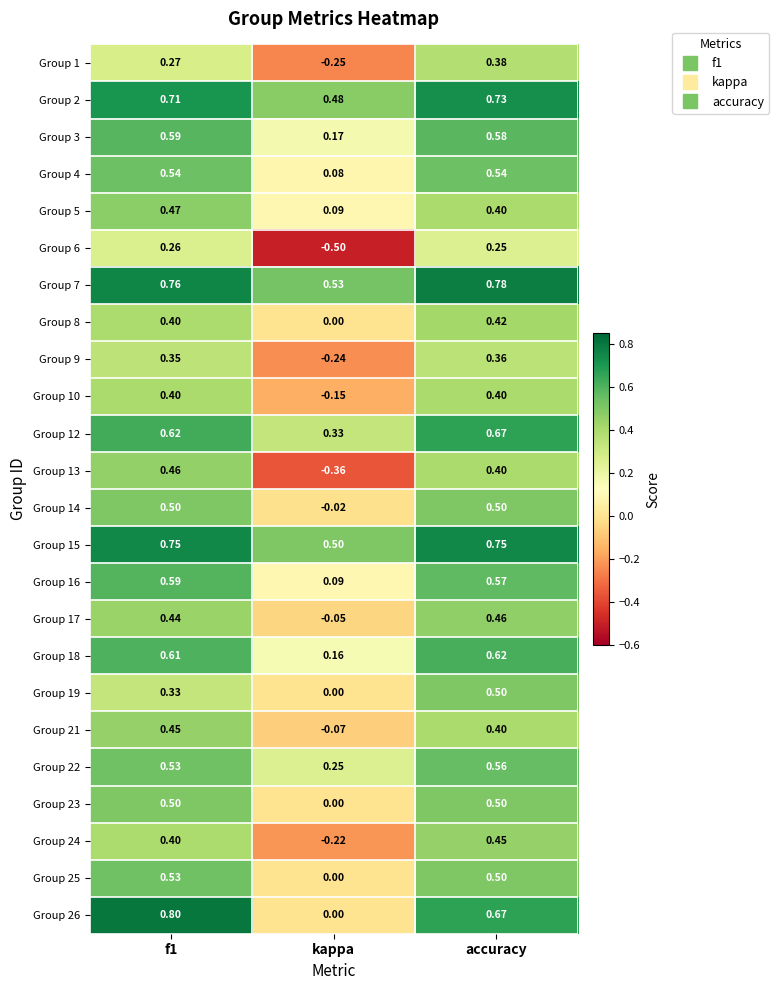

Which category has the highest value in the Group 8 series?

accuracy